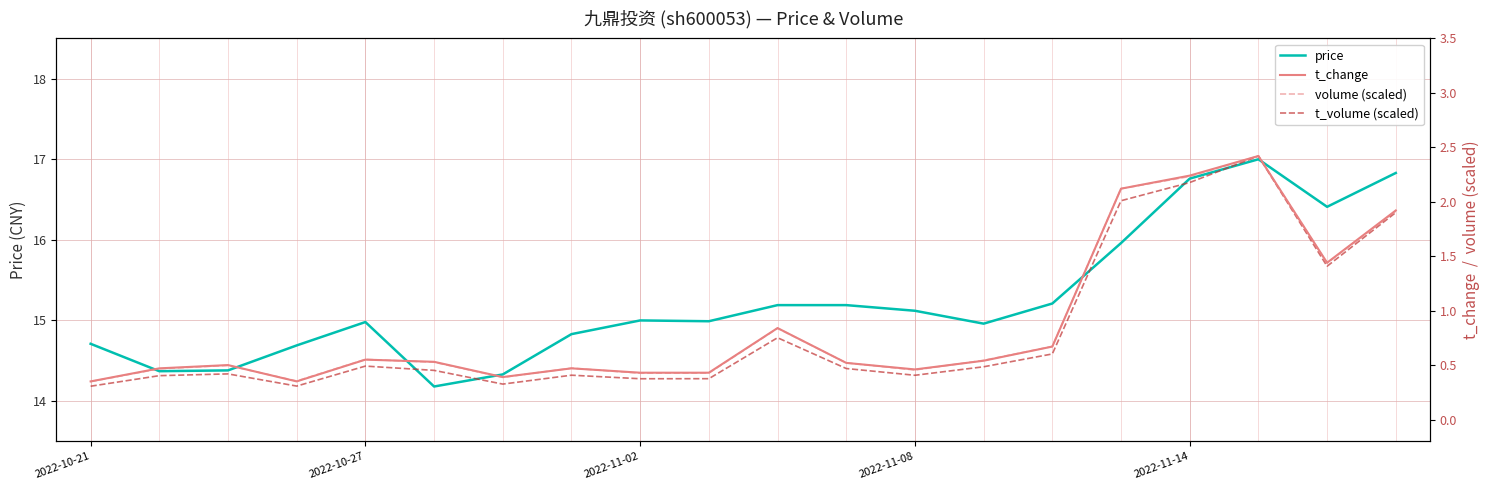

Where is volume (scaled) nearest to the value 1?

10